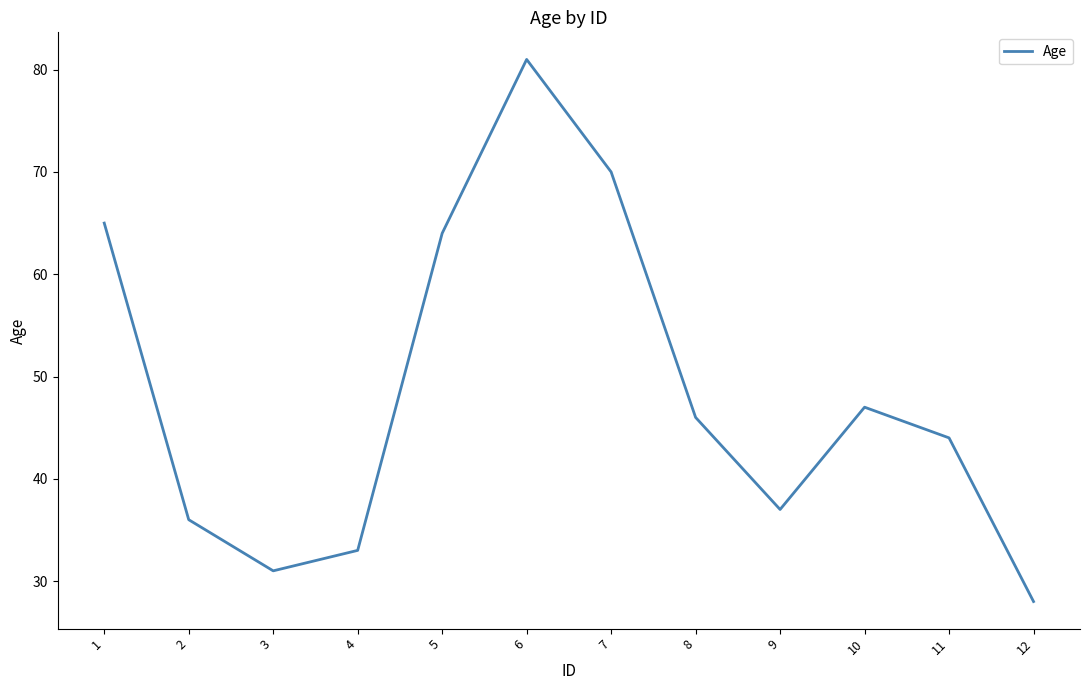

What is the greatest value displayed?

81